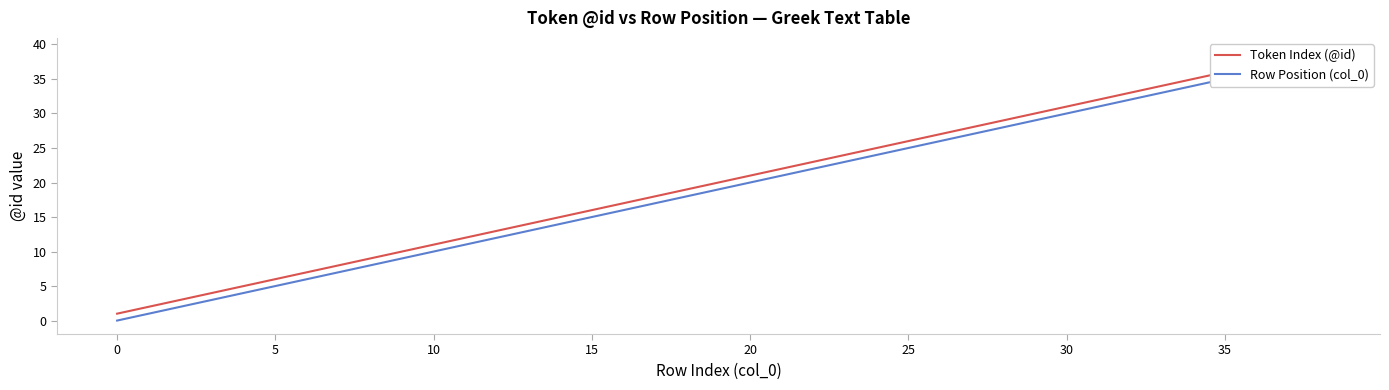

True or false: Token Index (@id) has more than 0 interior local peaks.

False